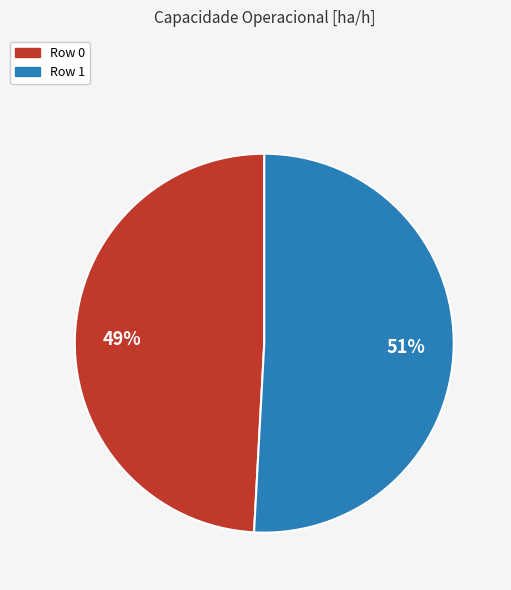

To the nearest percent, what is the average slice percentage?

50%